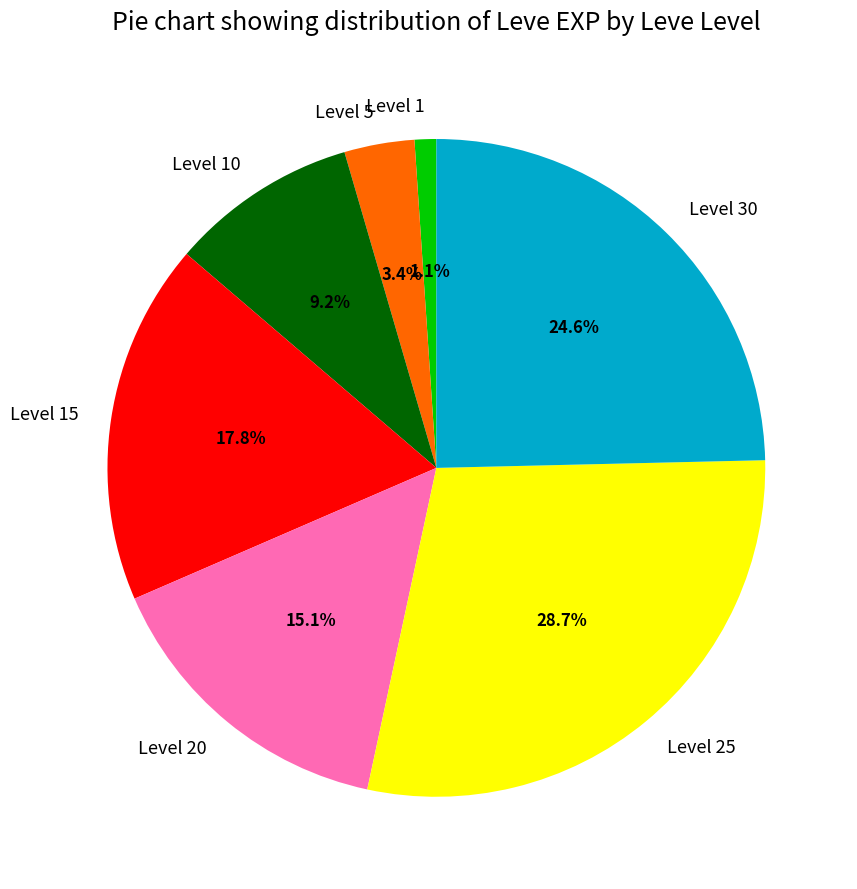

Which slice is the largest?

Level 25